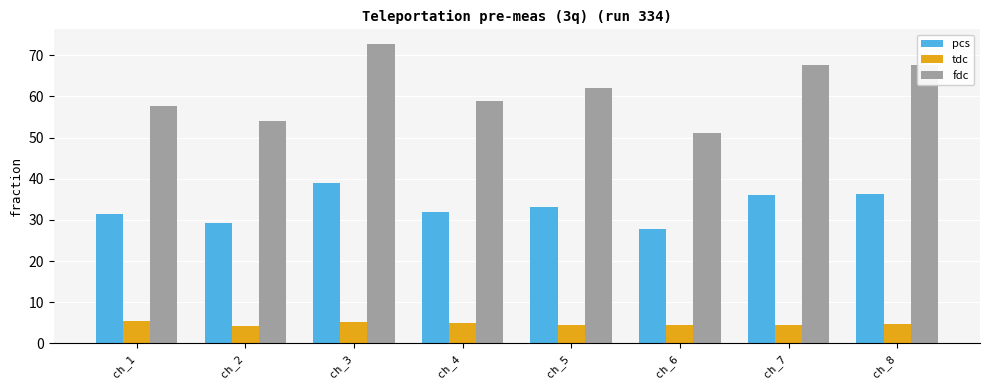

How many groups of bars are there?

8